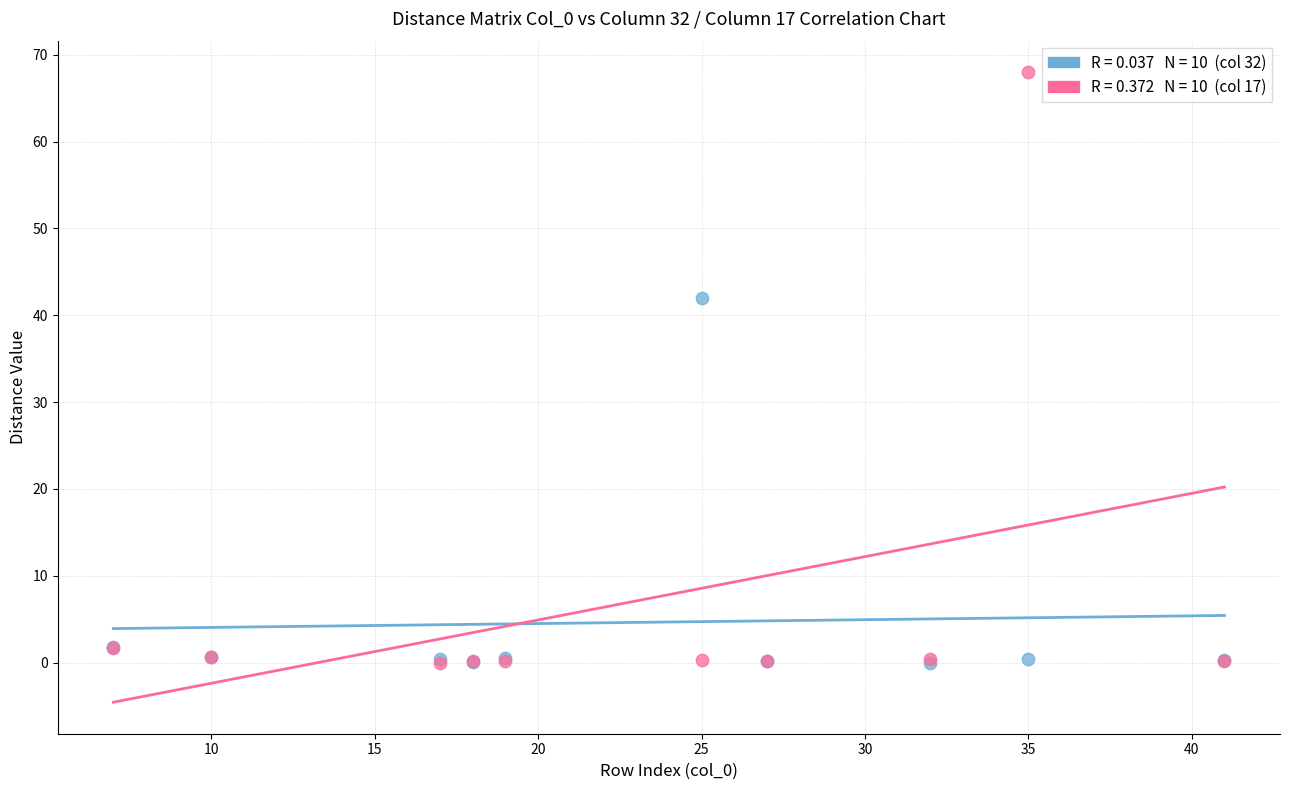

Across all series, what Y value is closest to 34?

42.0